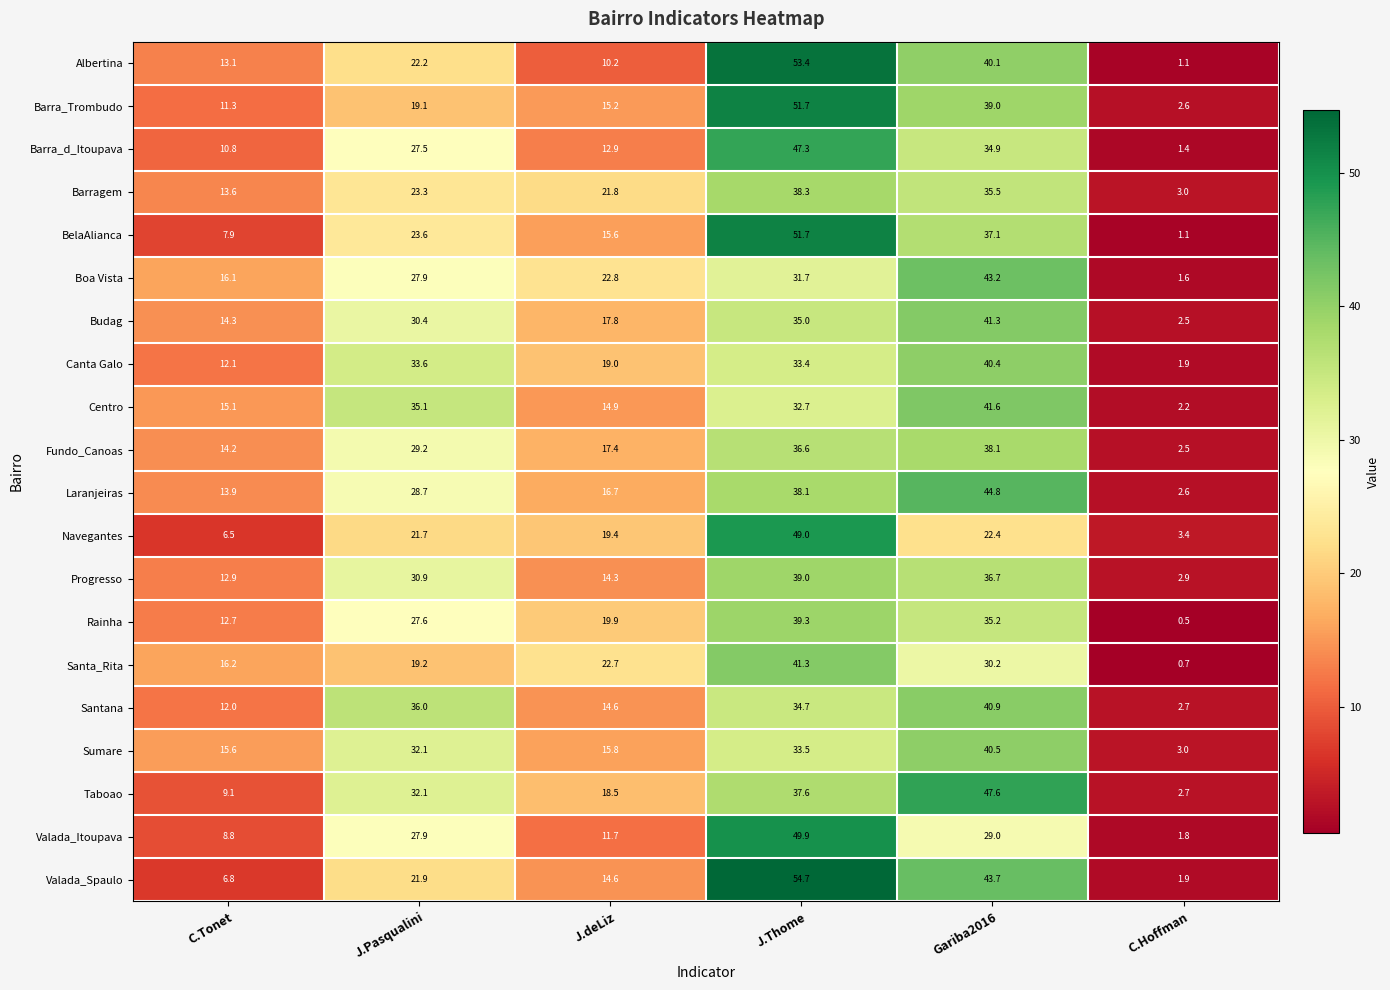

How many data points in Santana are less than 34?

3